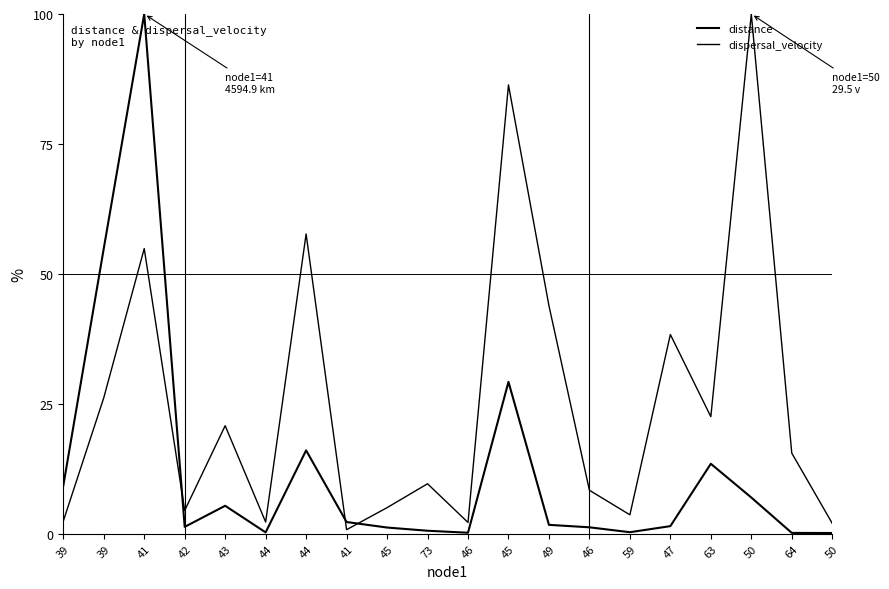

Does the chart display data point markers on the line(s)?

No